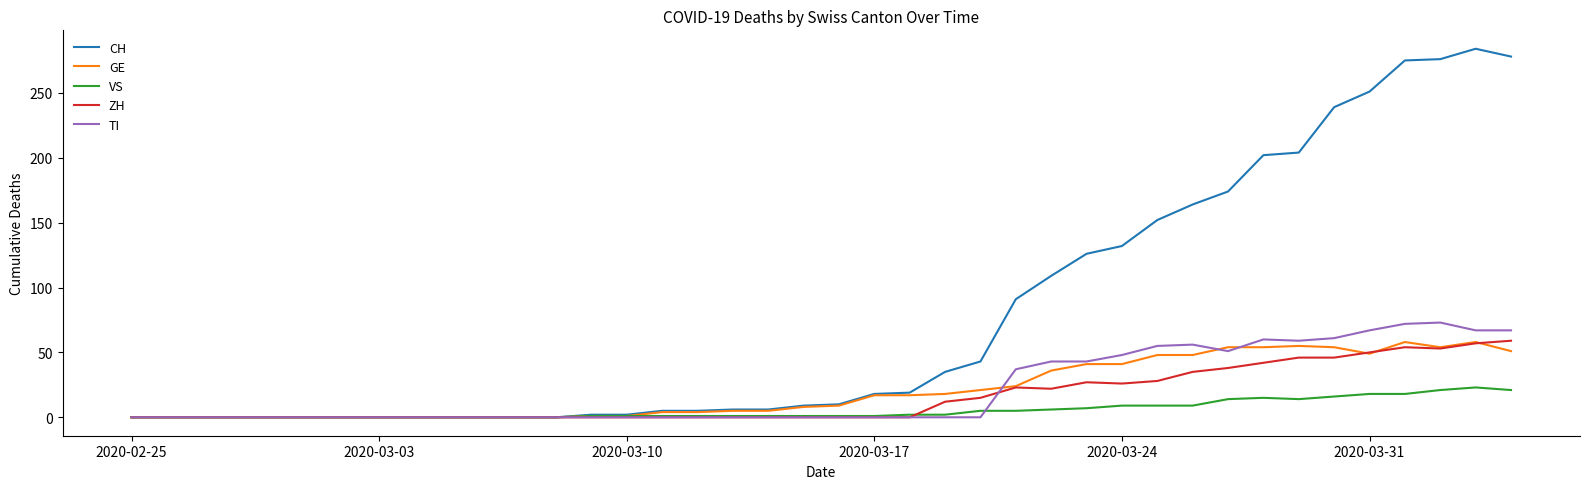

Which series has the widest spread of values?

CH